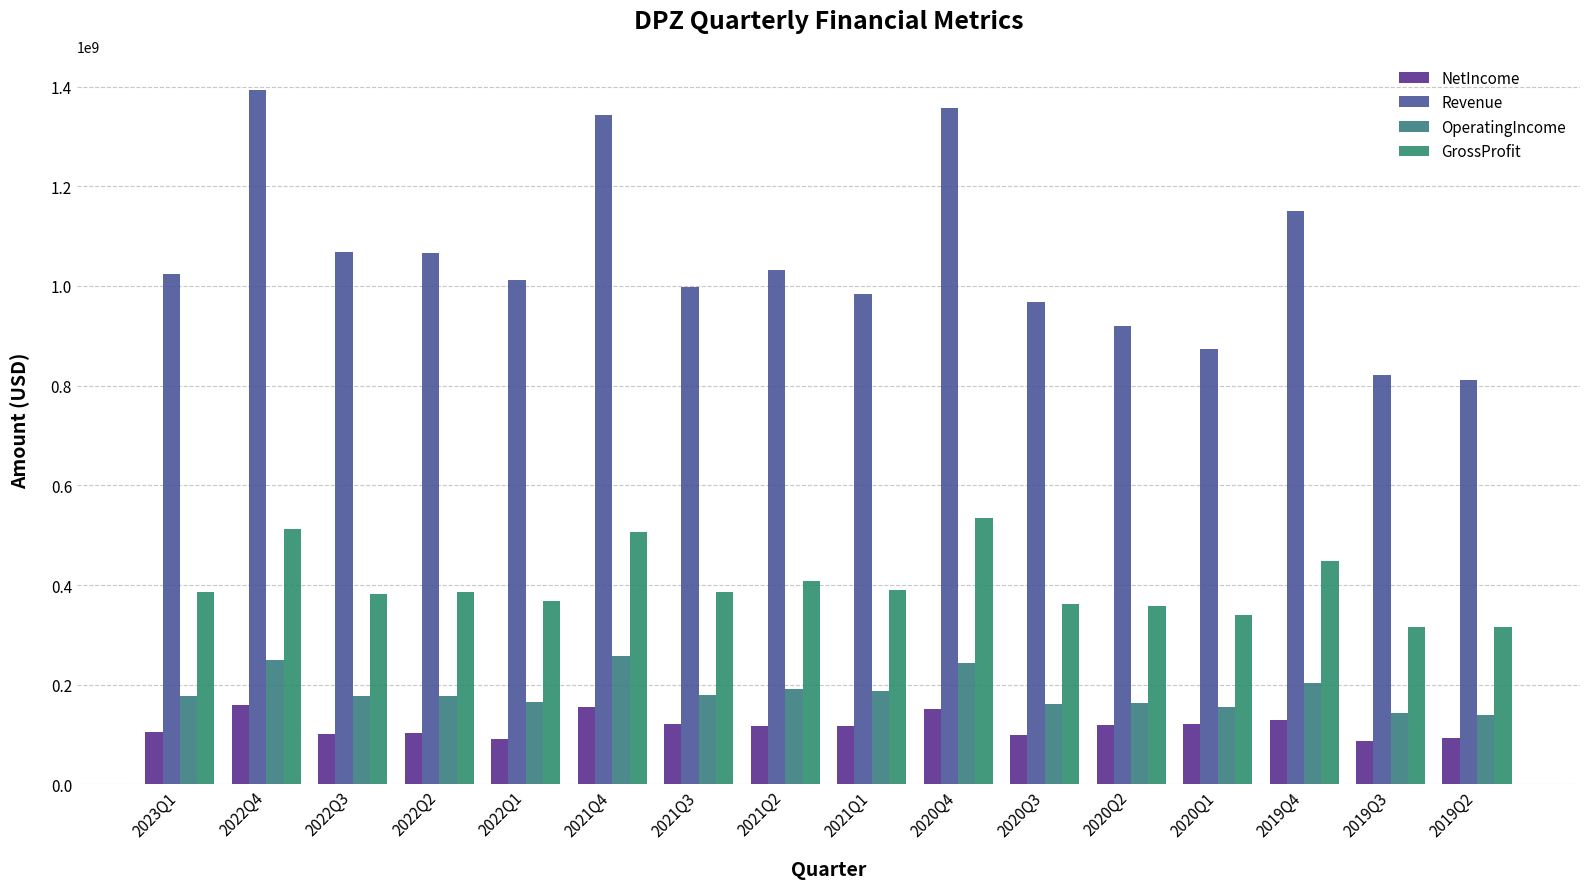

What is the difference between the NetIncome values at 2019Q2 and 2022Q1?

1395000